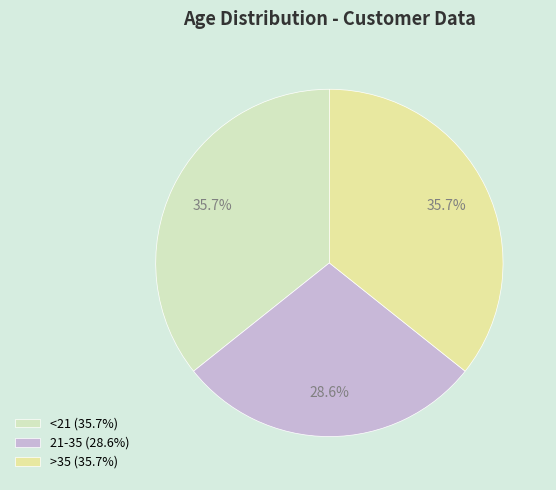

Which category has the smallest portion of the pie?

21-35